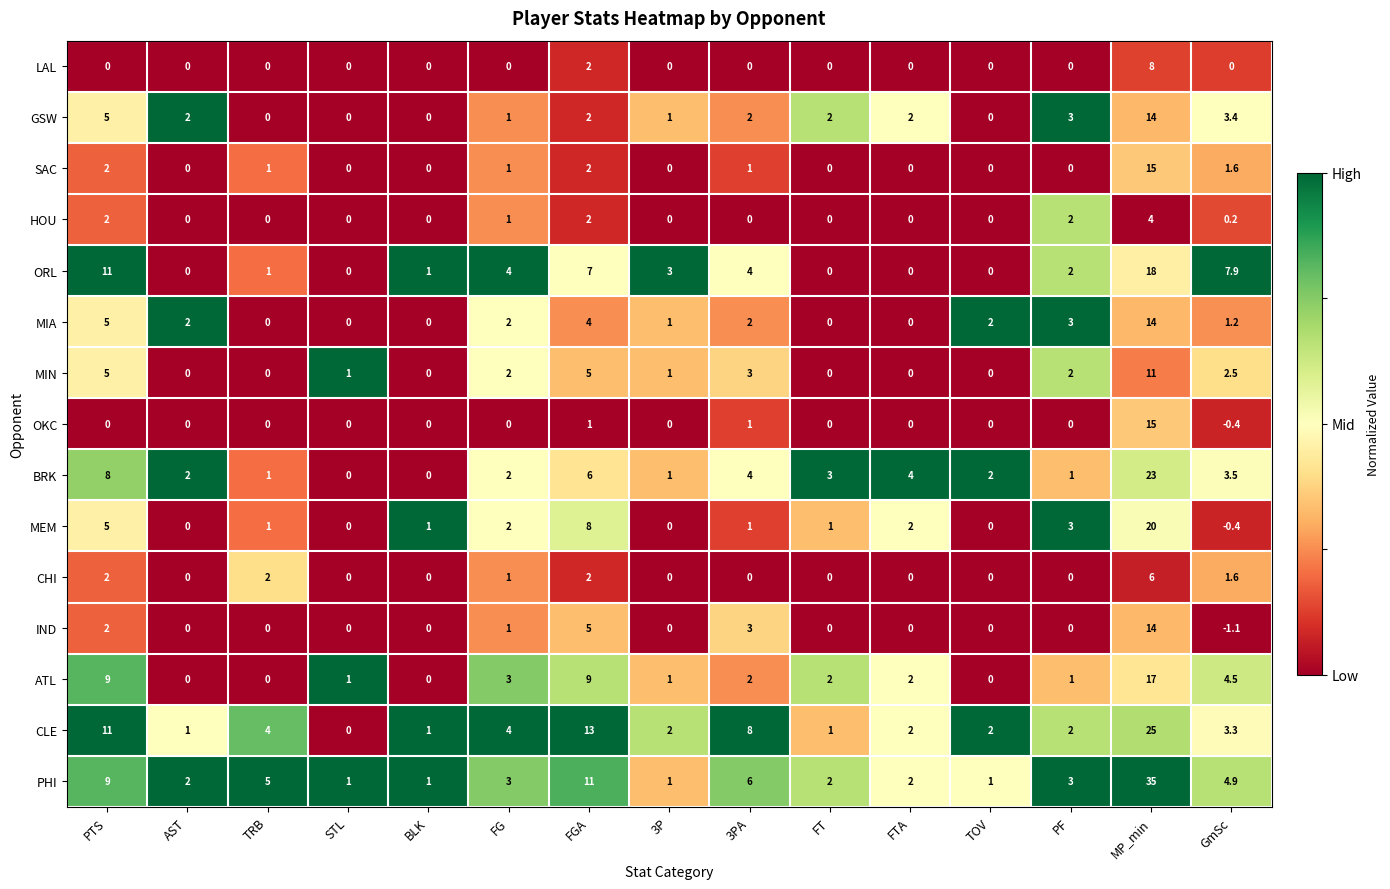

At which label does IND first exceed 0?

PTS